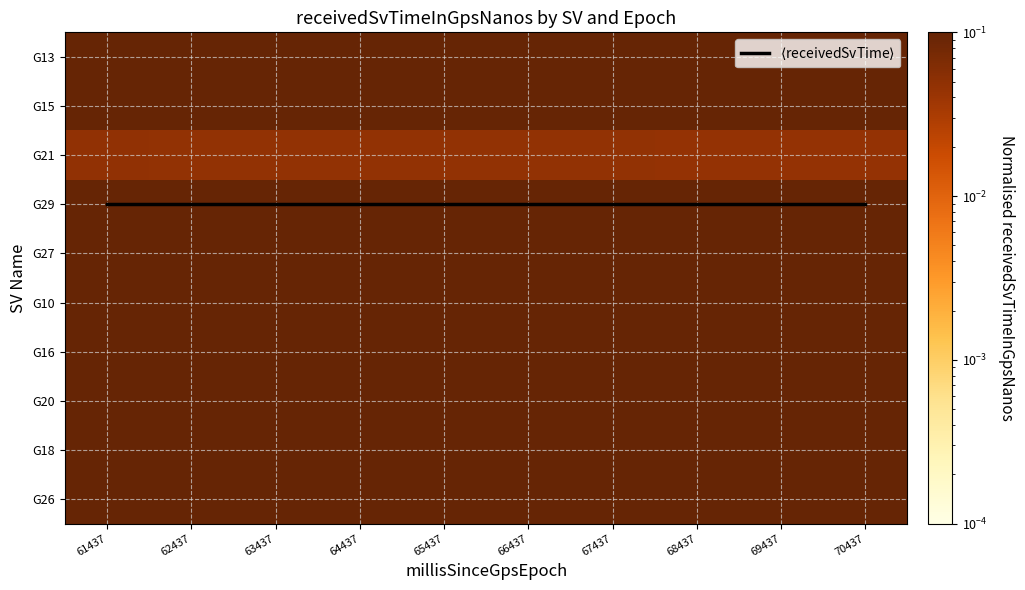

The value of G26 at 62437 is 0.3. True or false?

False